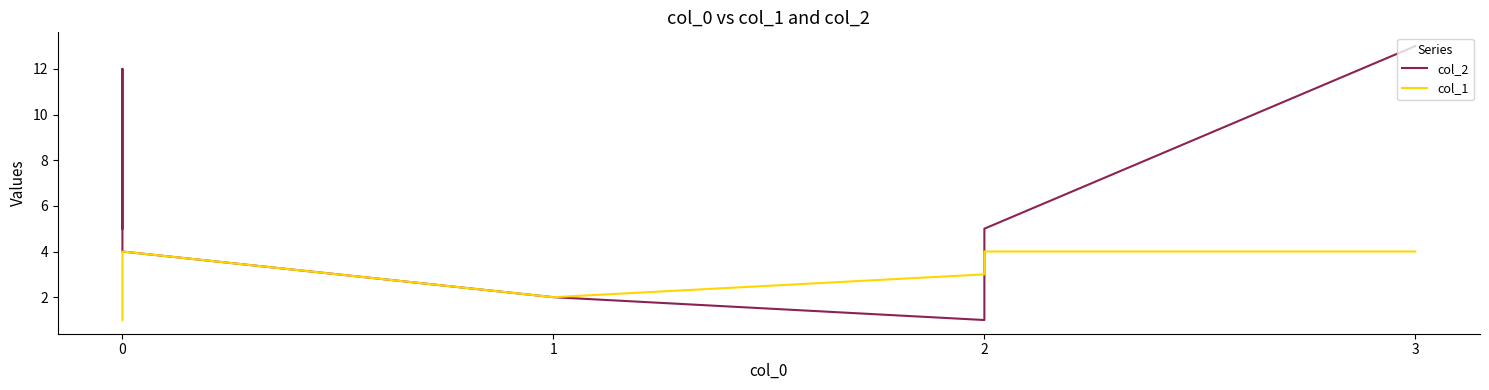

True or false: col_1 has a value of 5 at 0.

False